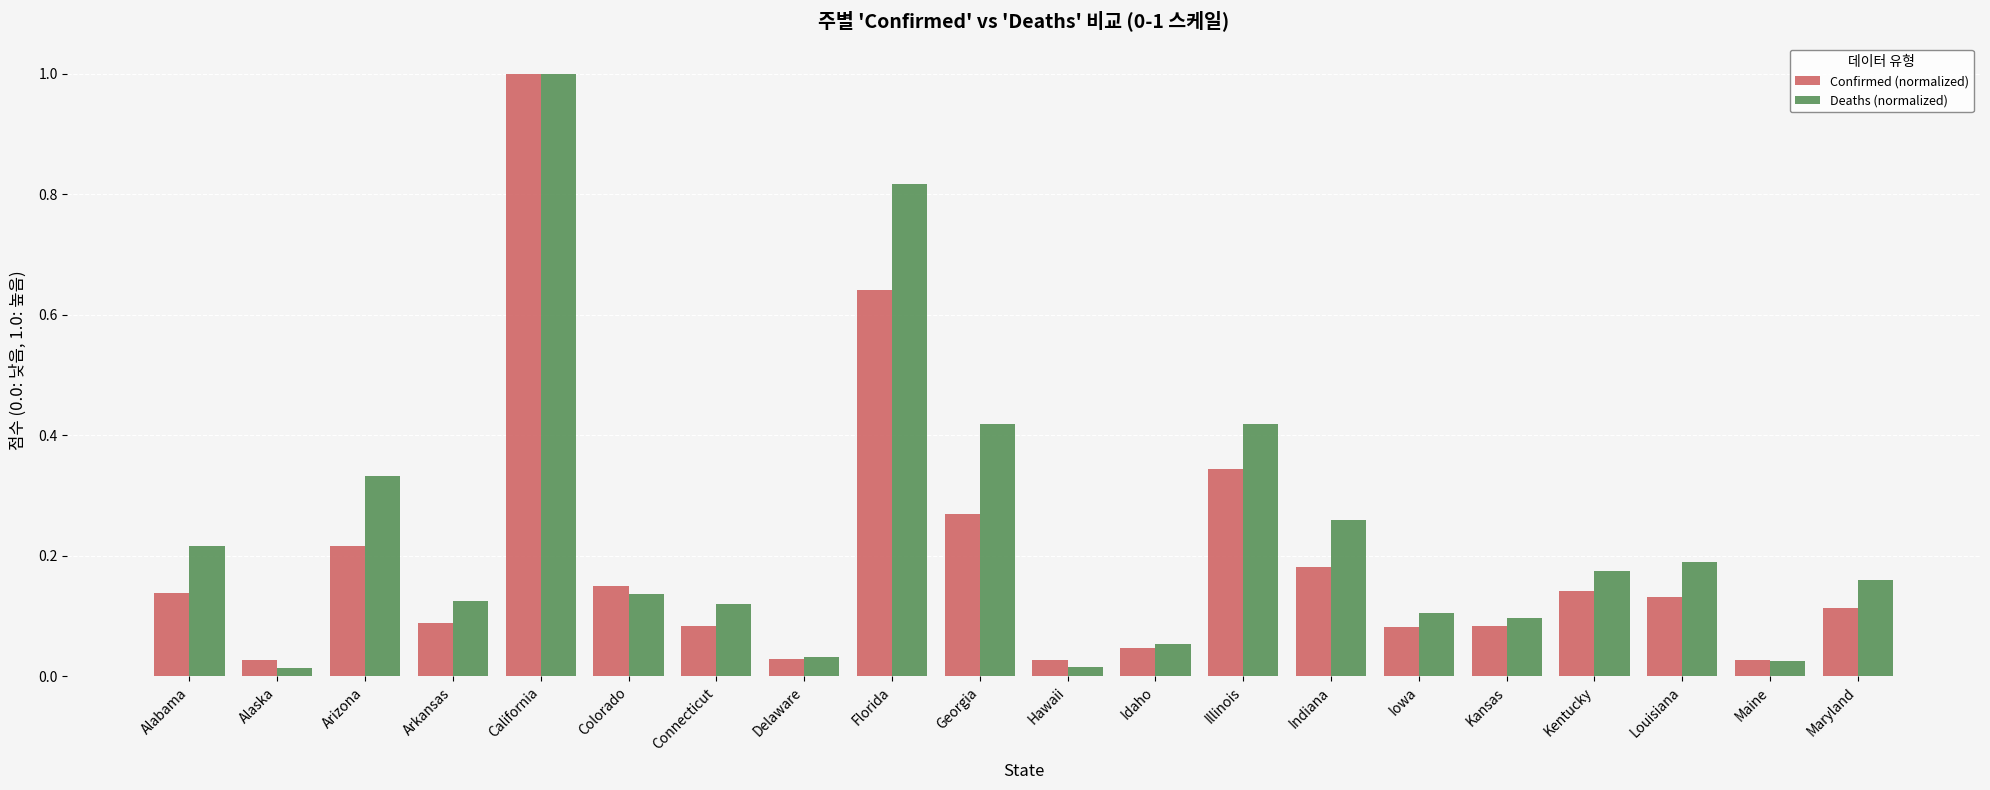

What position from the left is Indiana?

14